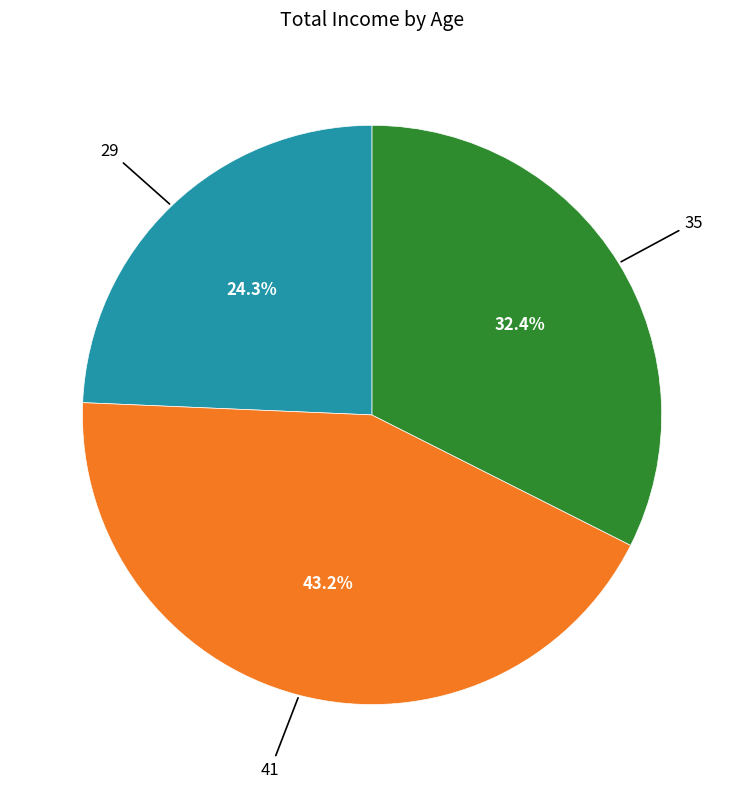

Is there any slice that represents more than half of the pie?

No